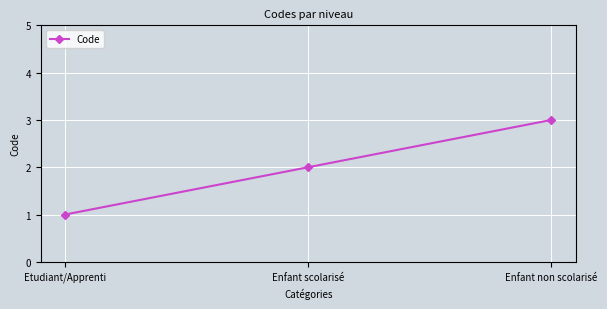

How many series are shown in this chart?

1